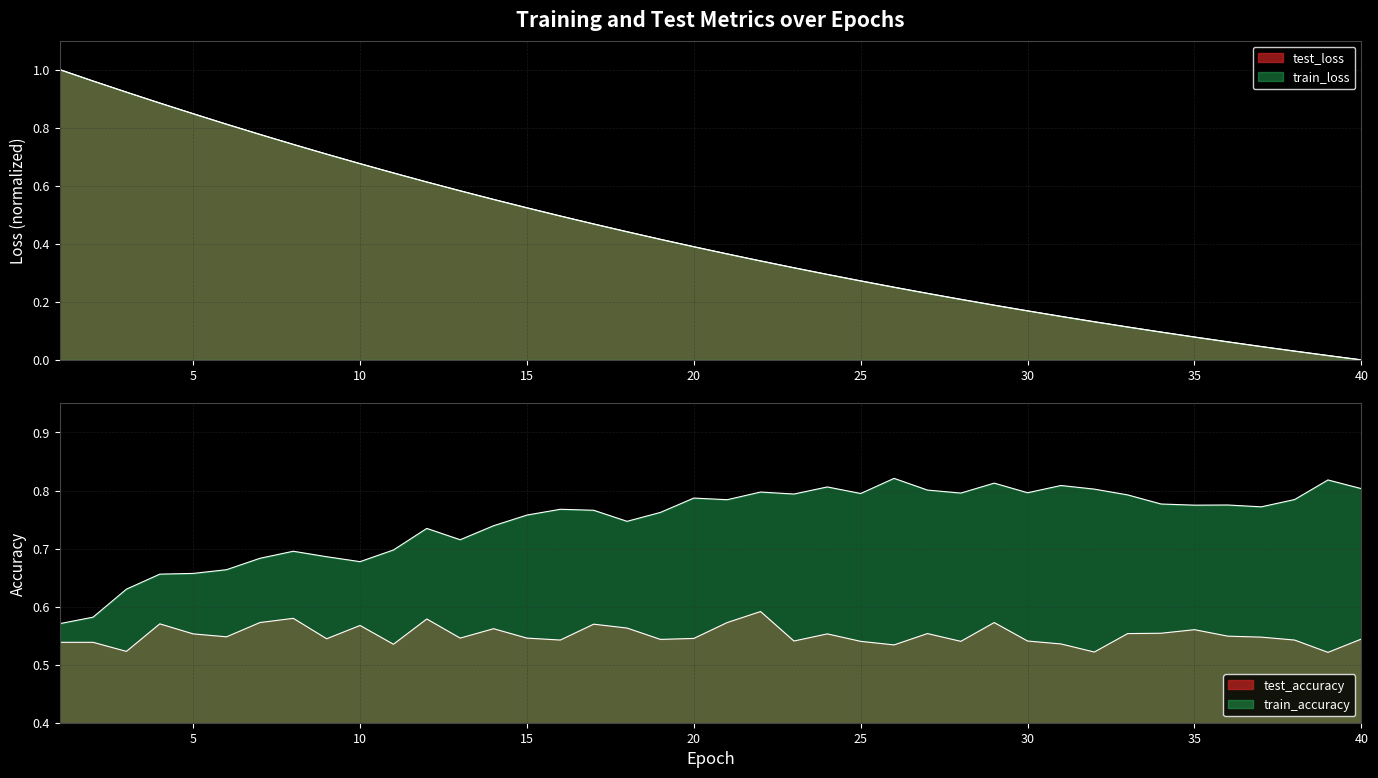

Reading left to right, extract all data points from this chart.

test_loss: 1.0	1.0	0.9	0.9	0.8	0.8	0.8	0.7	0.7	0.7	0.6	0.6	0.6	0.6	0.5	0.5	0.5	0.4	0.4	0.4	0.4	0.3	0.3	0.3	0.3	0.3	0.2	0.2	0.2	0.2	0.1	0.1	0.1	0.1	0.1	0.1	0.0	0.0	0.0	0.0
train_loss: 1.0	1.0	0.9	0.9	0.8	0.8	0.8	0.7	0.7	0.7	0.6	0.6	0.6	0.6	0.5	0.5	0.5	0.4	0.4	0.4	0.4	0.3	0.3	0.3	0.3	0.3	0.2	0.2	0.2	0.2	0.1	0.1	0.1	0.1	0.1	0.1	0.0	0.0	0.0	0.0
test_accuracy: 0.5	0.5	0.5	0.6	0.6	0.5	0.6	0.6	0.5	0.6	0.5	0.6	0.5	0.6	0.5	0.5	0.6	0.6	0.5	0.5	0.6	0.6	0.5	0.6	0.5	0.5	0.6	0.5	0.6	0.5	0.5	0.5	0.6	0.6	0.6	0.5	0.5	0.5	0.5	0.5
train_accuracy: 0.6	0.6	0.6	0.7	0.7	0.7	0.7	0.7	0.7	0.7	0.7	0.7	0.7	0.7	0.8	0.8	0.8	0.7	0.8	0.8	0.8	0.8	0.8	0.8	0.8	0.8	0.8	0.8	0.8	0.8	0.8	0.8	0.8	0.8	0.8	0.8	0.8	0.8	0.8	0.8